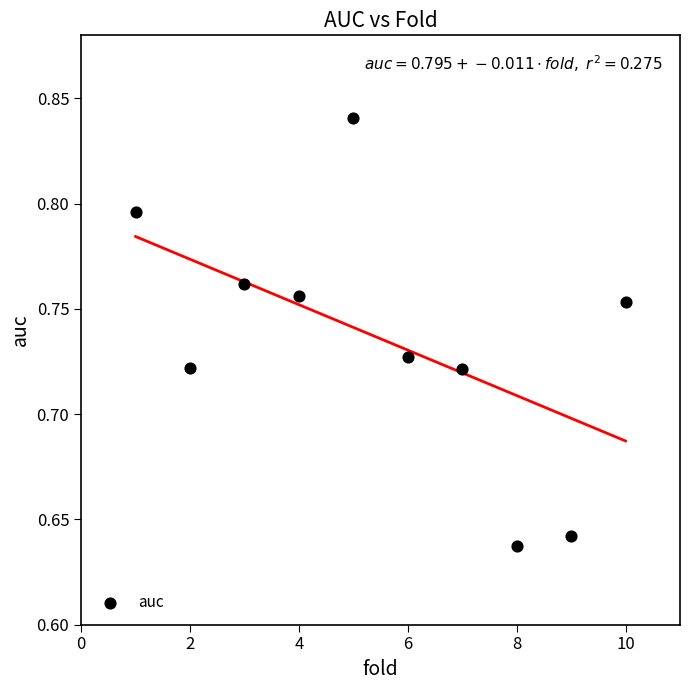

What is the range of X values (max minus min)?

9.0